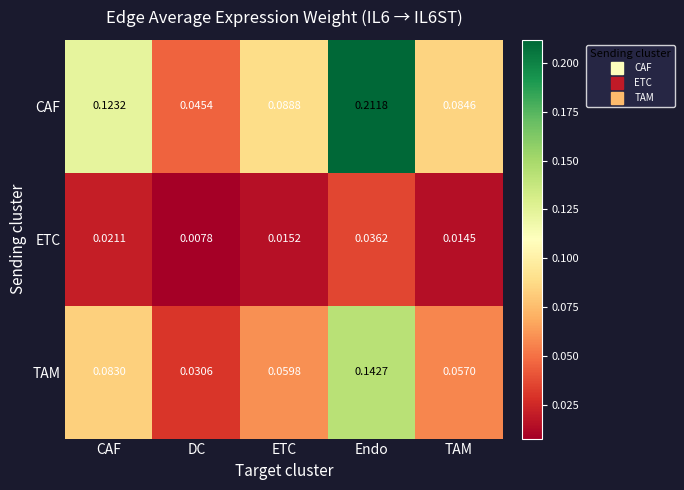

List the labels in order of CAF value, largest first.

Endo, CAF, ETC, TAM, DC